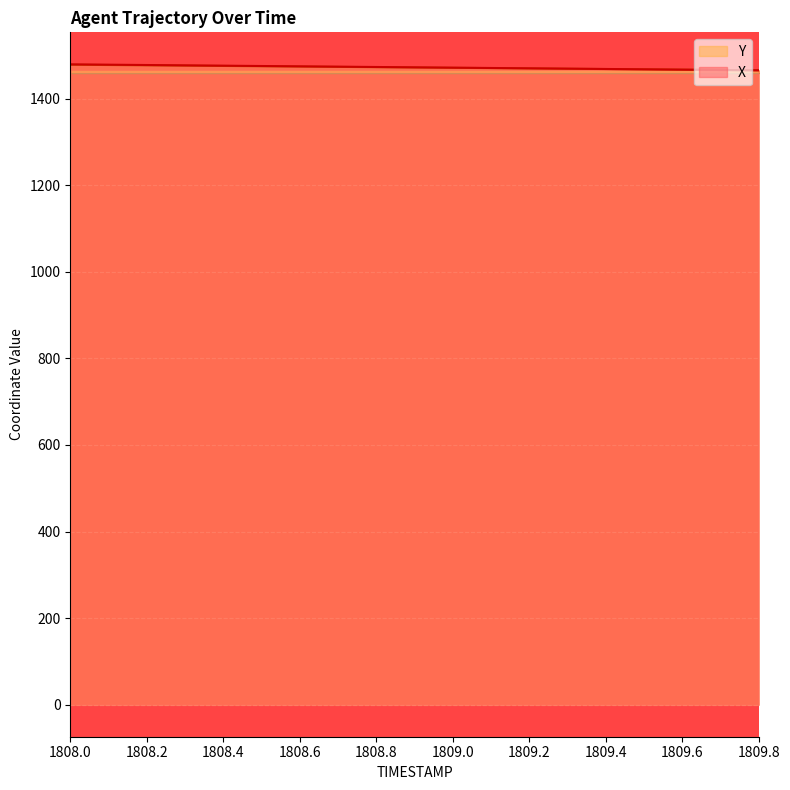

What position from the left is 1809.7?

18